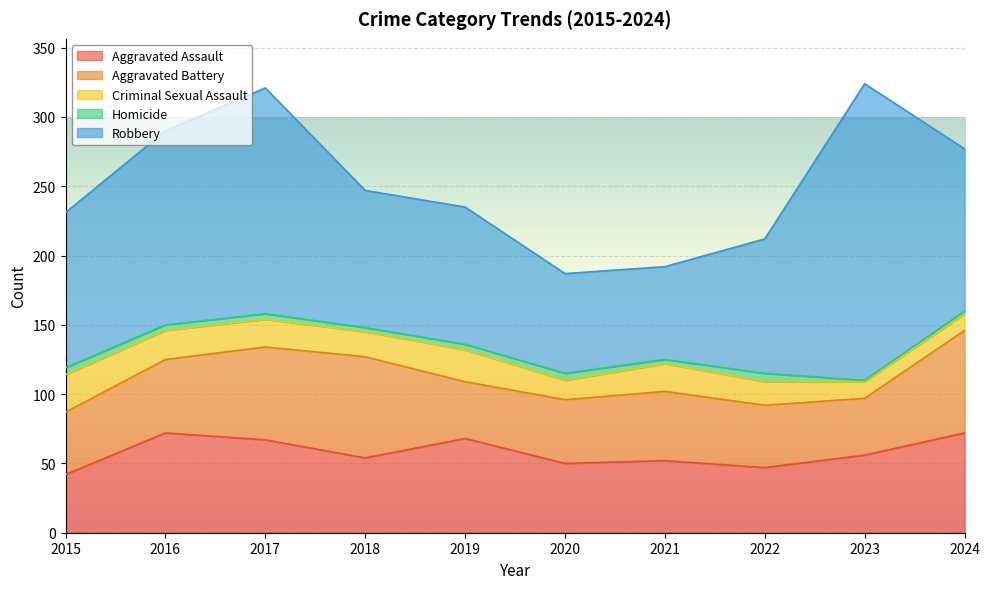

What is the difference between the highest and lowest values at 2021?

64